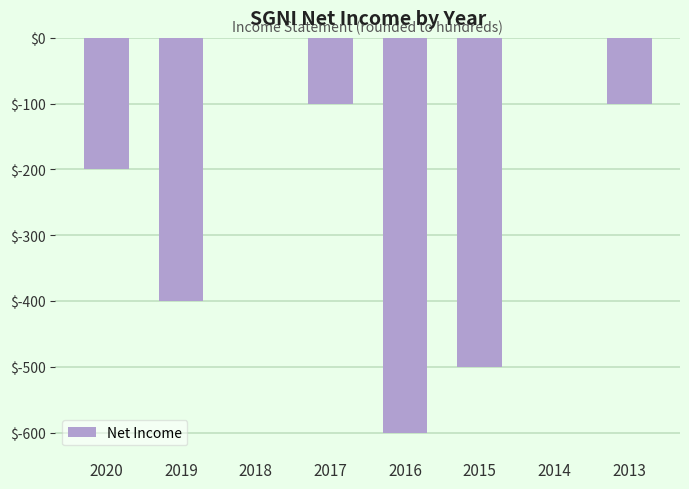

What is the sum of all values?

-1900